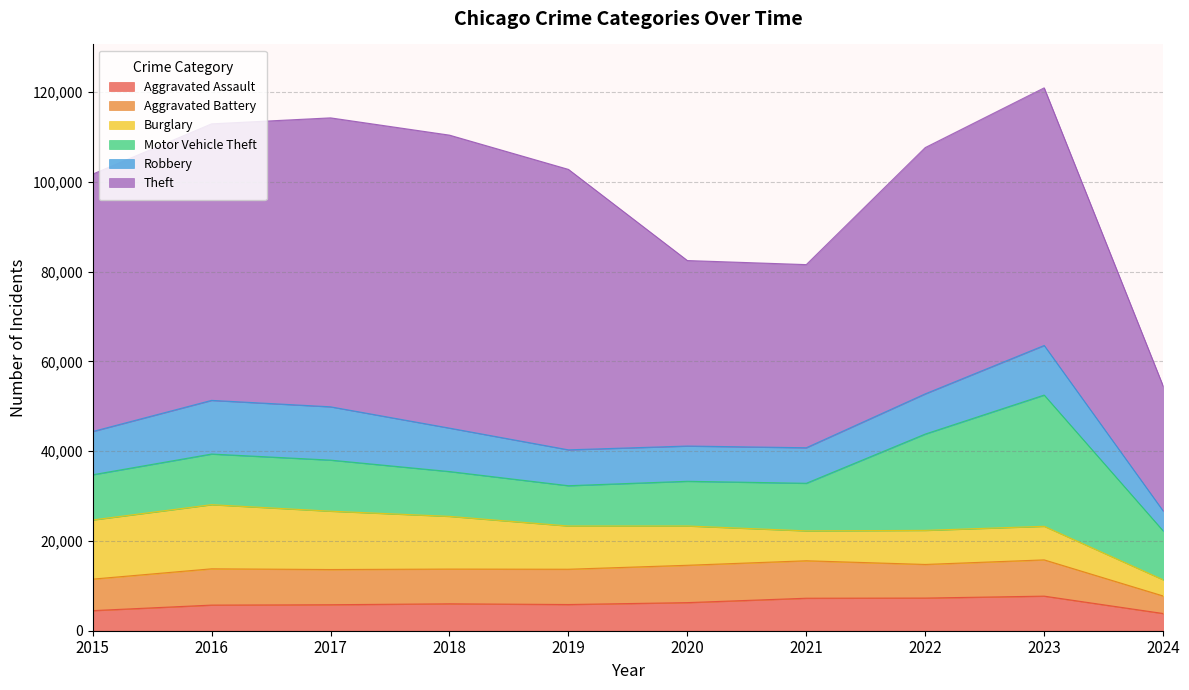

What is the difference between the Motor Vehicle Theft values at 2015 and 2019?

1091